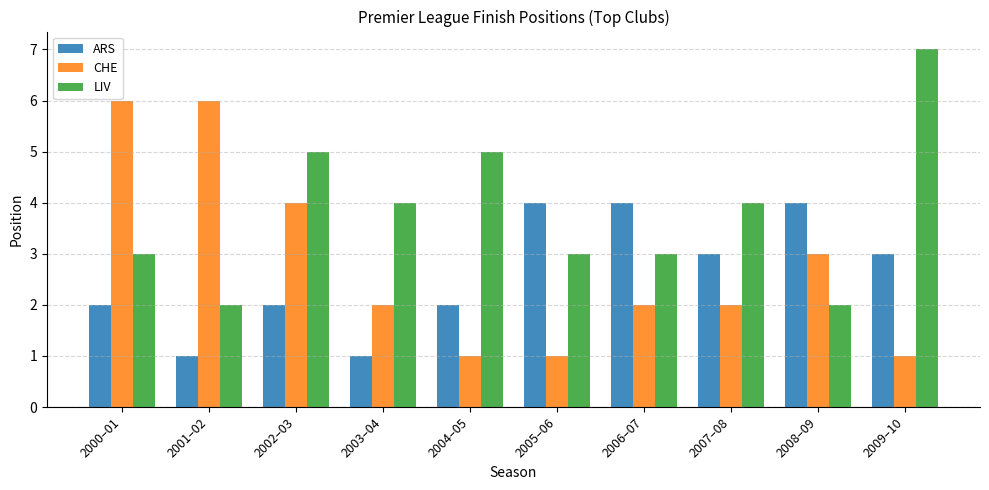

Rank the series at 2000–01 from highest to lowest value.

CHE, LIV, ARS